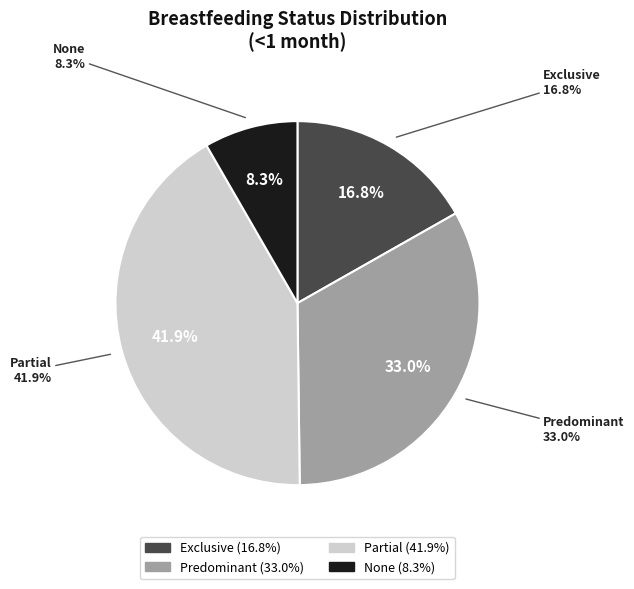

Is there a majority slice in this chart?

No